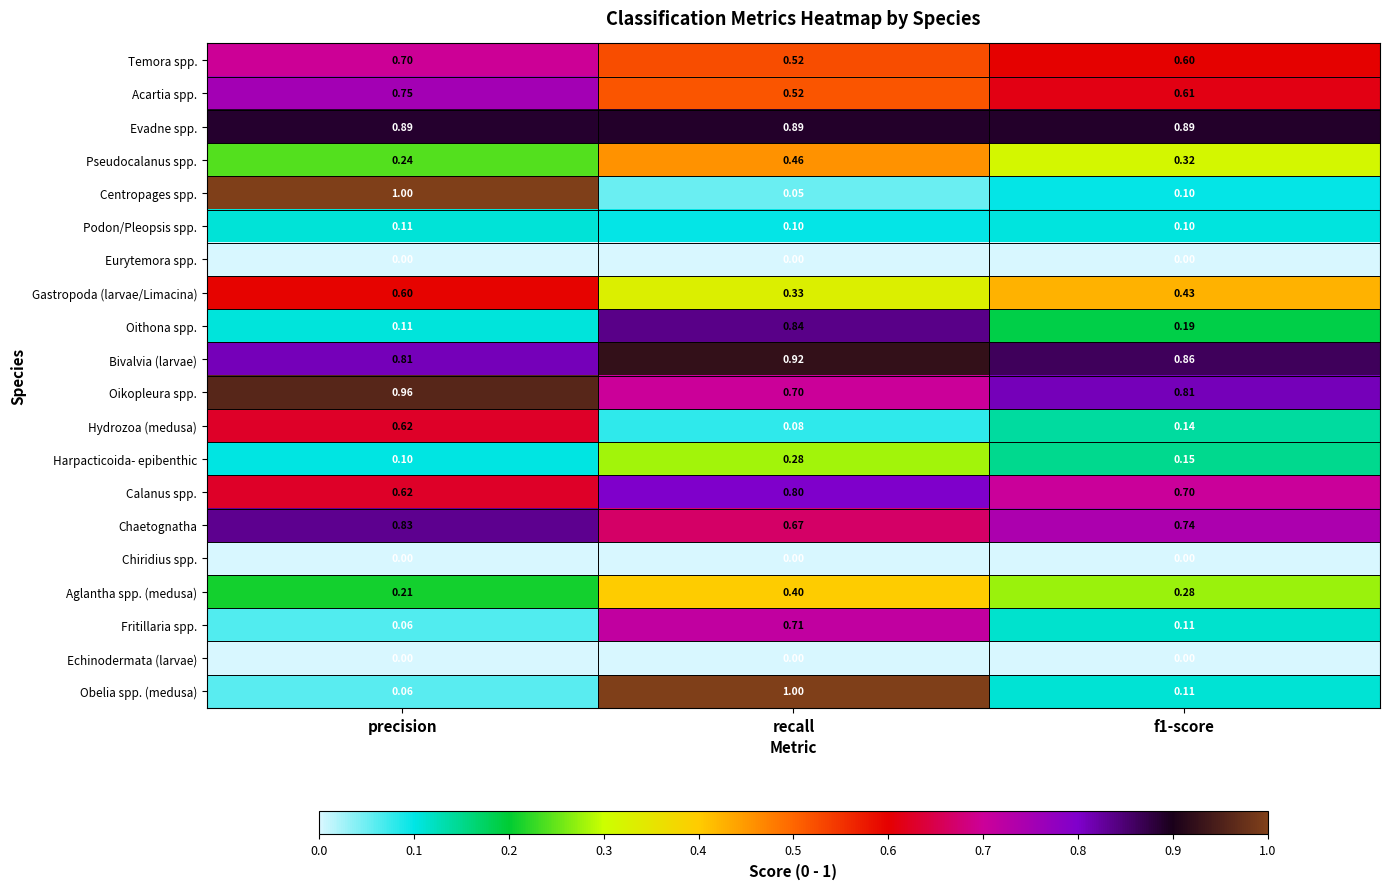

Which series has the widest spread of values?

Centropages spp.